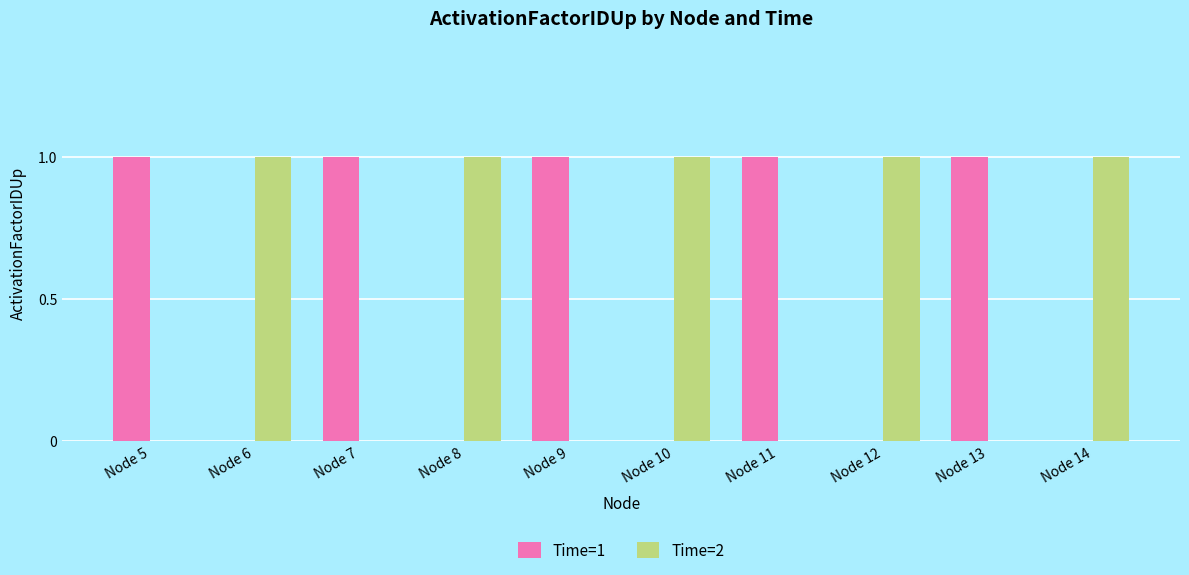

The Time=1 series shows 1 at Node 12. True or false?

False